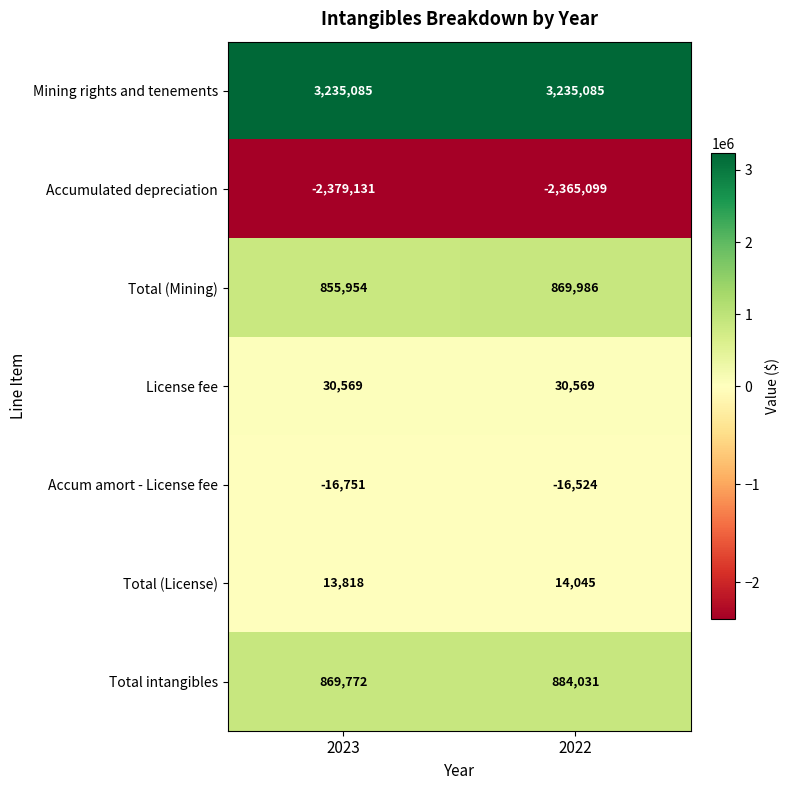

Rank the series at 2022 from highest to lowest value.

Mining rights and tenements, Total intangibles, Total (Mining), License fee, Total (License), Accum amort - License fee, Accumulated depreciation